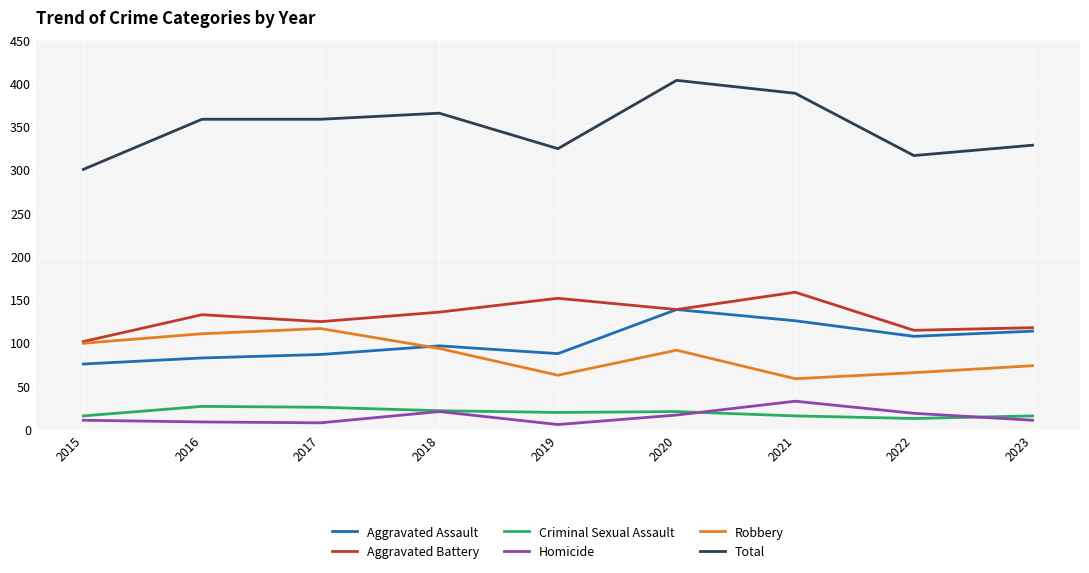

True or false: Homicide and Aggravated Assault cross at least once.

False